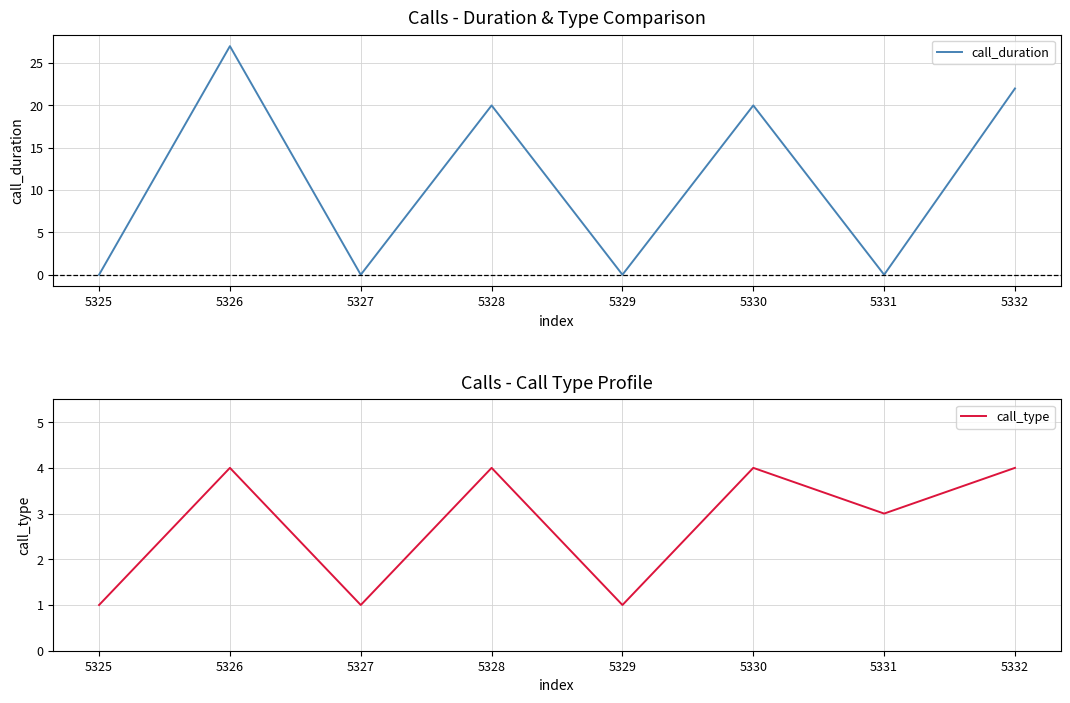

How many times do call_duration and call_type cross each other?

7